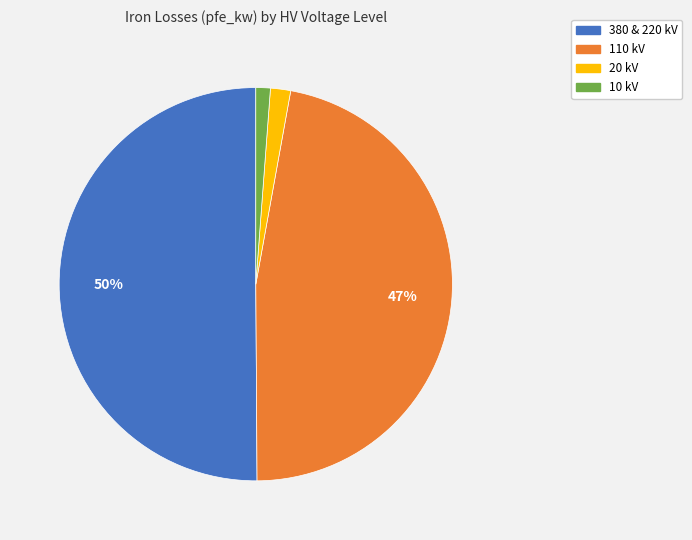

To the nearest percent, what is the difference between the largest and smallest slice percentages?

49%